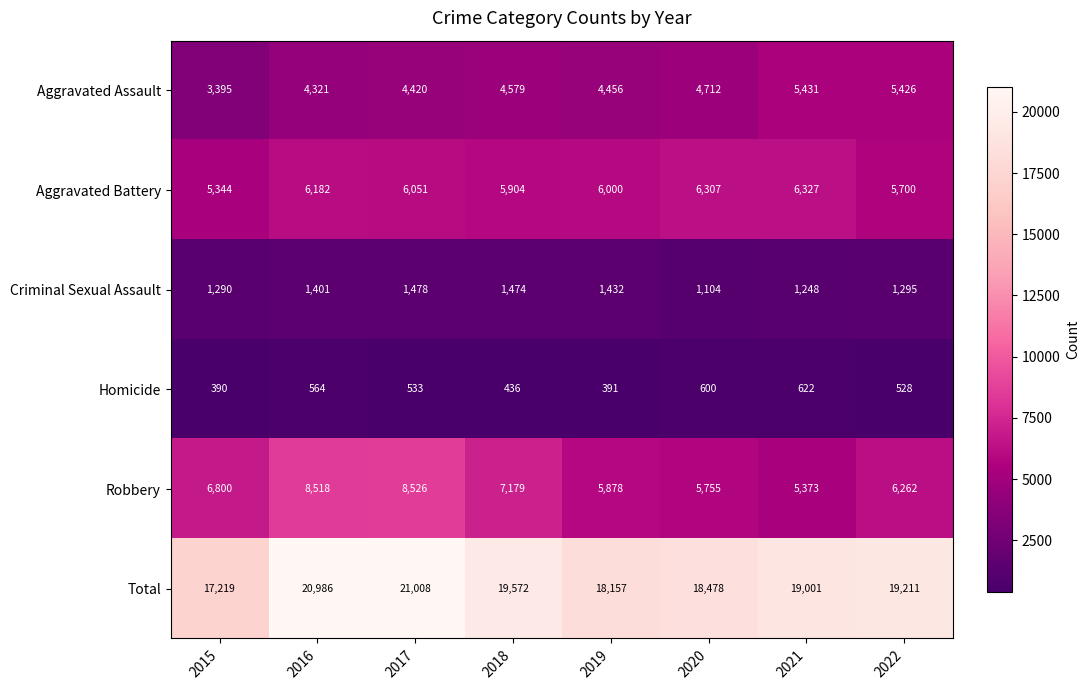

Which series has the largest total across all categories?

Total